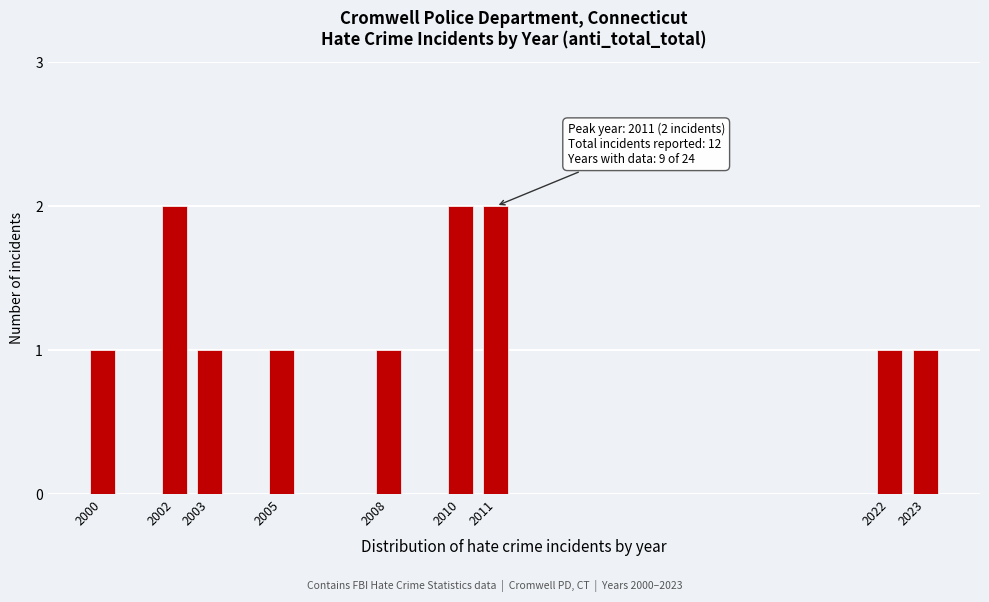

Reading left to right, list all the values displayed in this chart.

2000=1	2002=2	2003=1	2005=1	2008=1	2010=2	2011=2	2022=1	2023=1